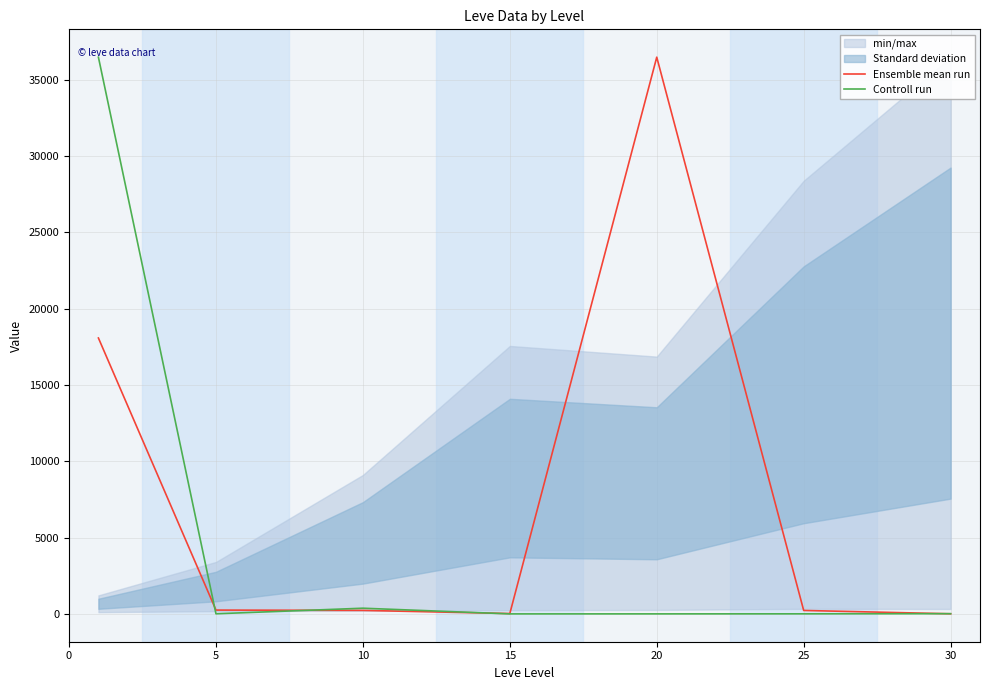

Which series has the widest spread of values?

Controll run